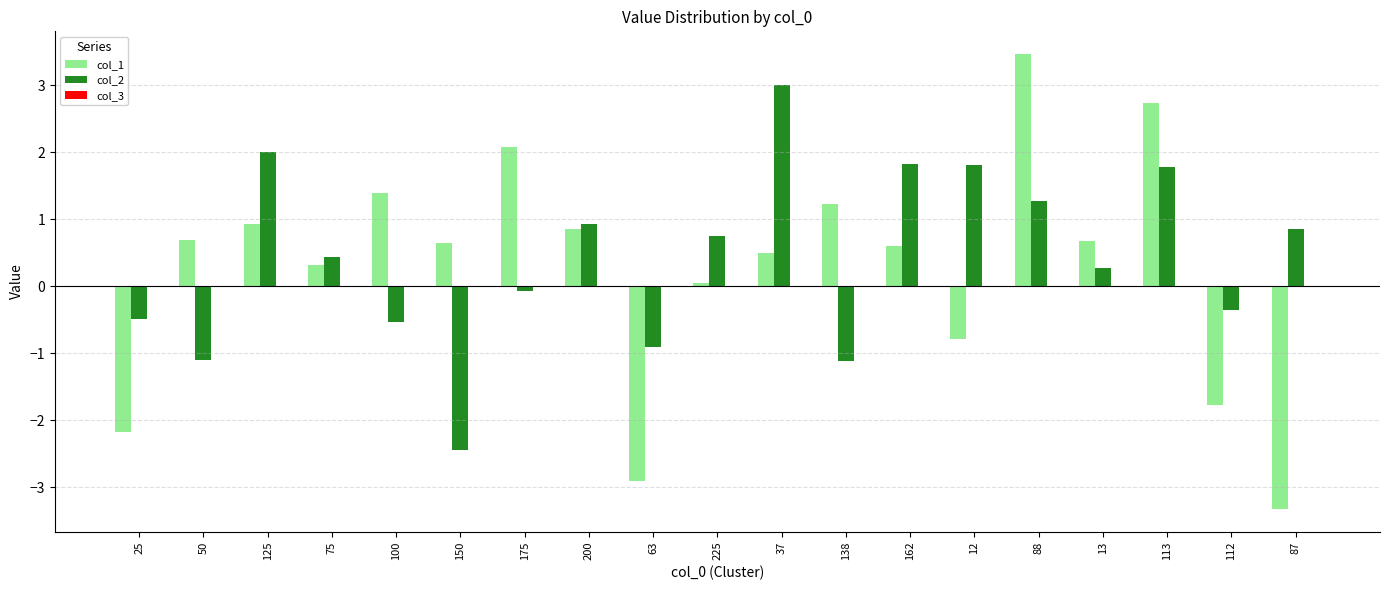

What is the sum of all col_1 values?

5.2